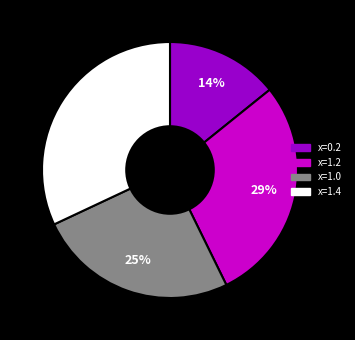

How many slices are in this pie chart?

4